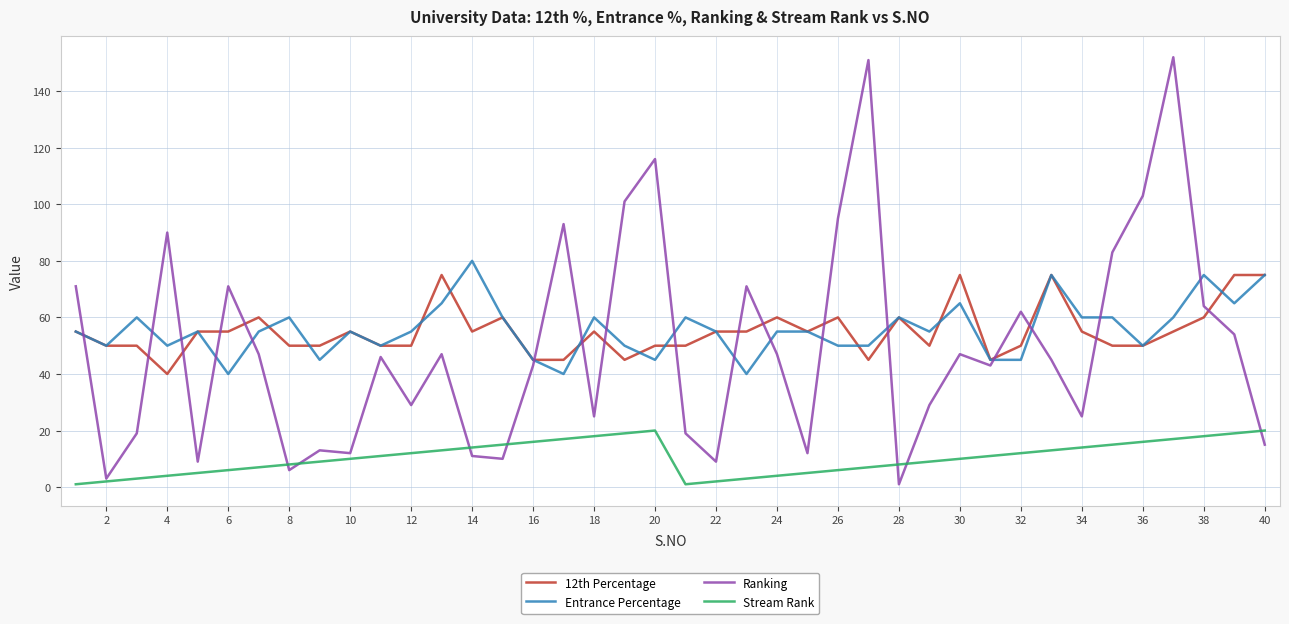

In Stream Rank, how many points are lower than both neighbors (excluding endpoints)?

1